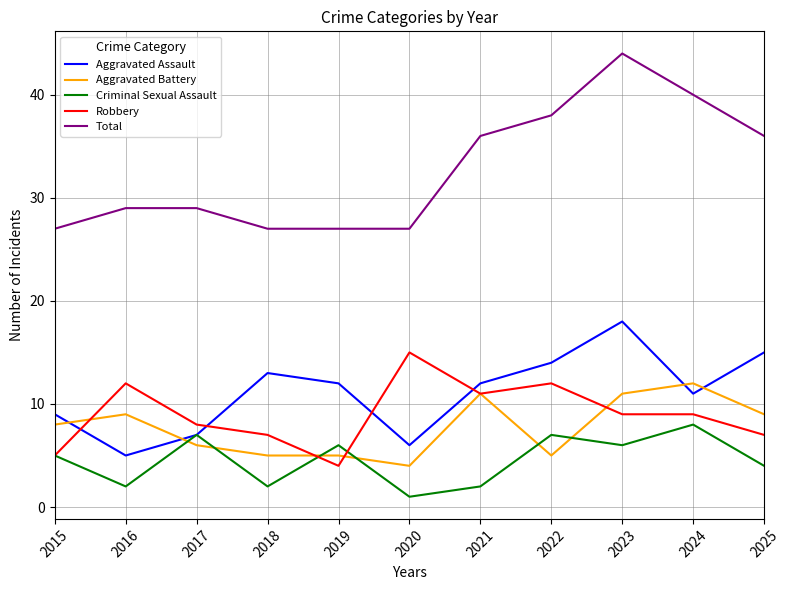

True or false: Criminal Sexual Assault and Total intersect in this chart.

False